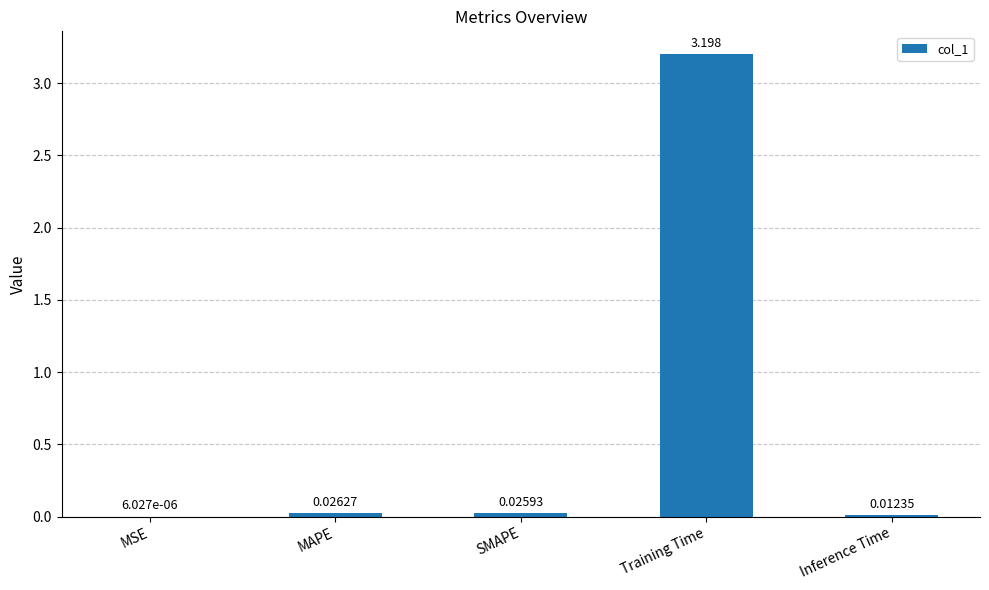

Where is the data nearest to the value 1?

MAPE